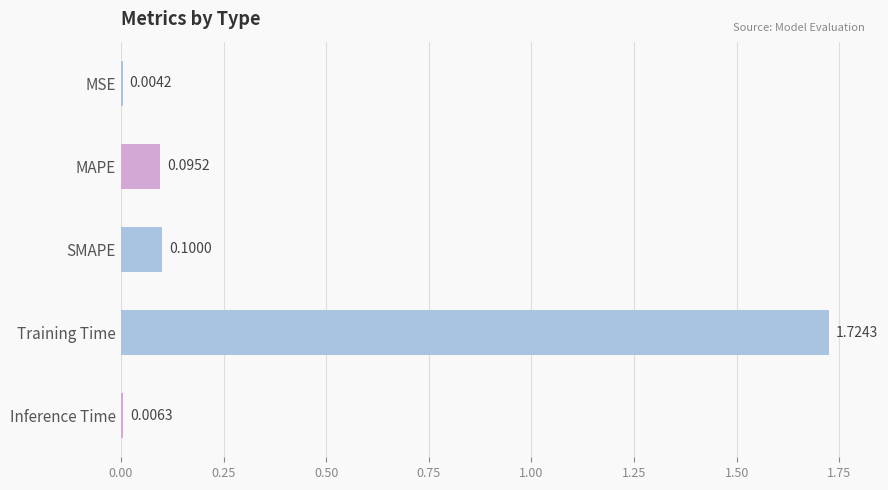

Where is the data nearest to the value 0?

MSE